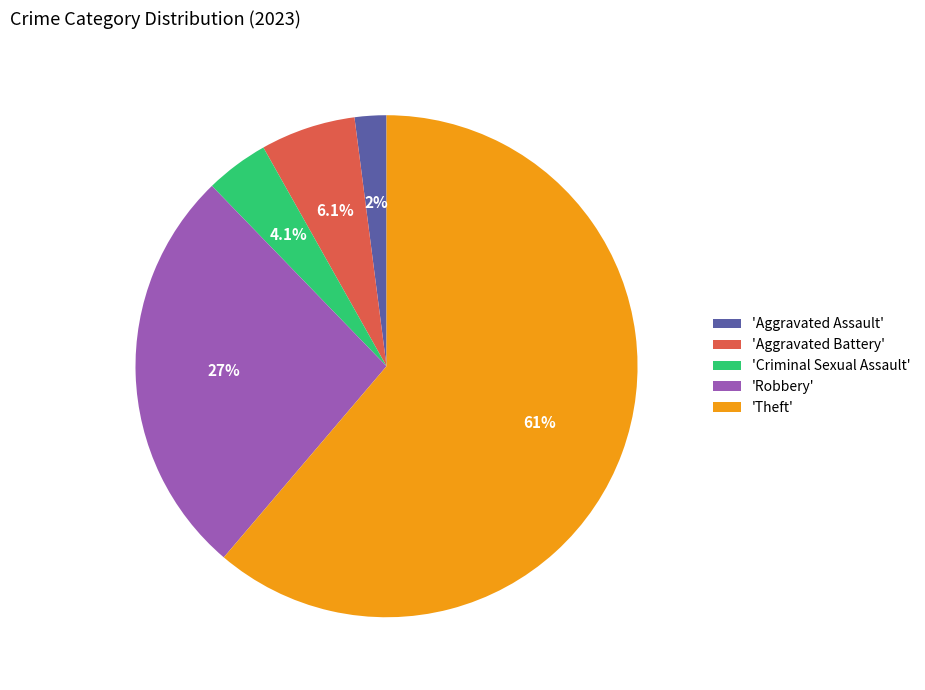

Which category has the biggest portion of the pie?

'Theft'